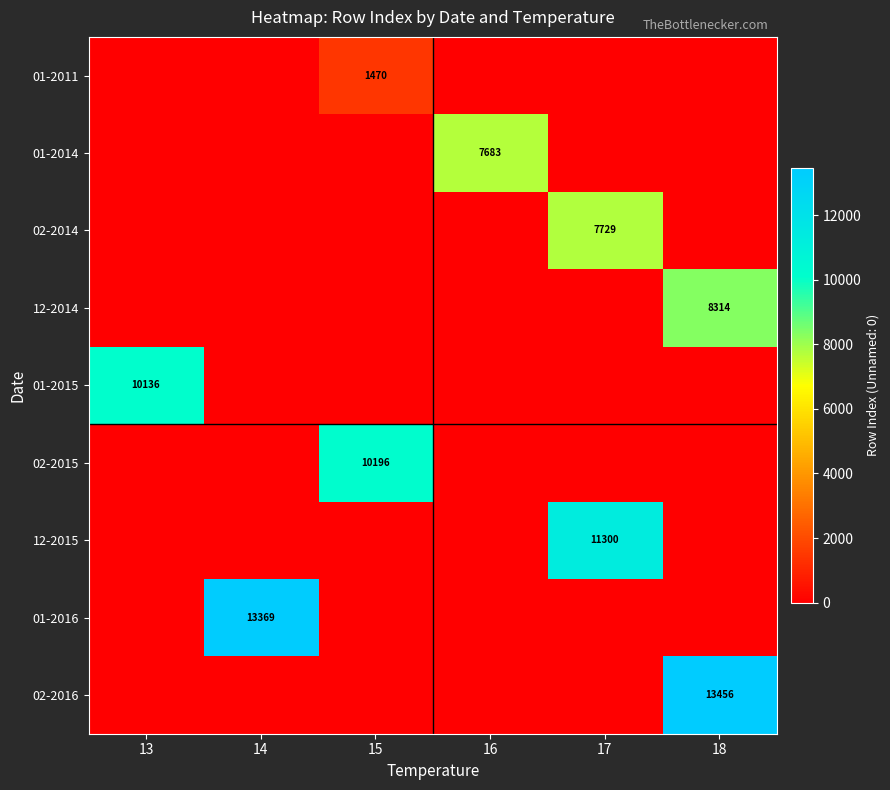

The value of 01-2011 at 15 is 1470. True or false?

True